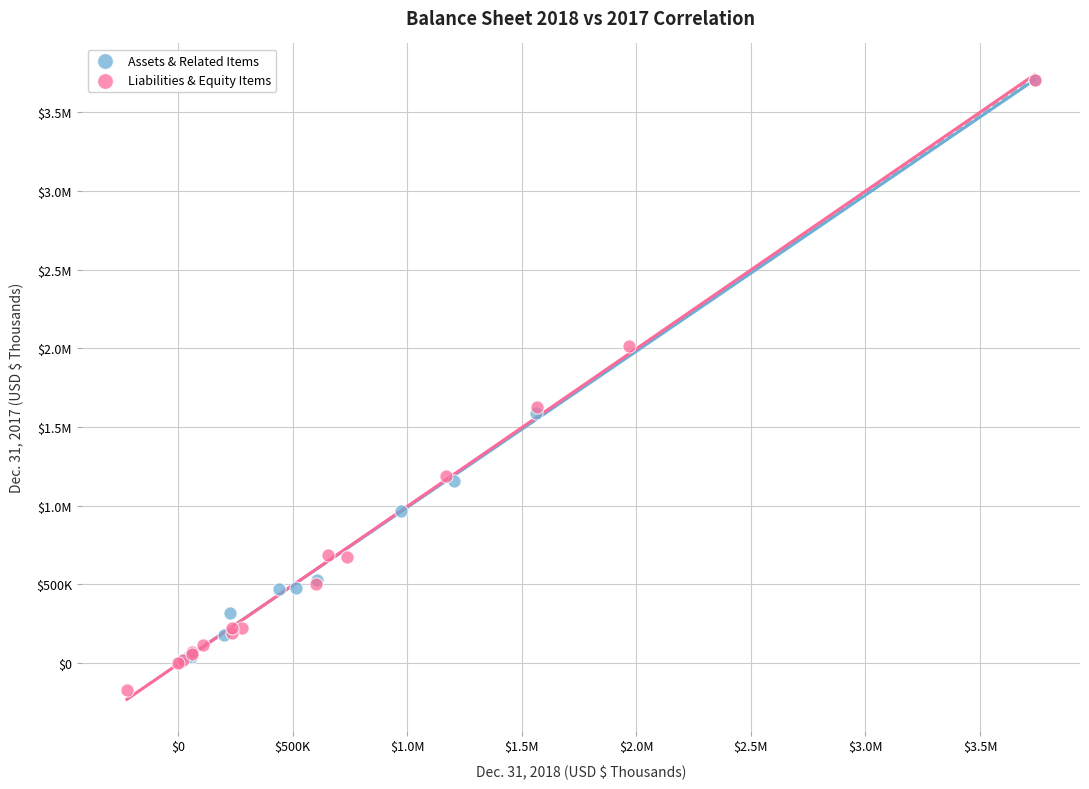

What are all the series names shown in the legend?

Assets & Related Items, Liabilities & Equity Items